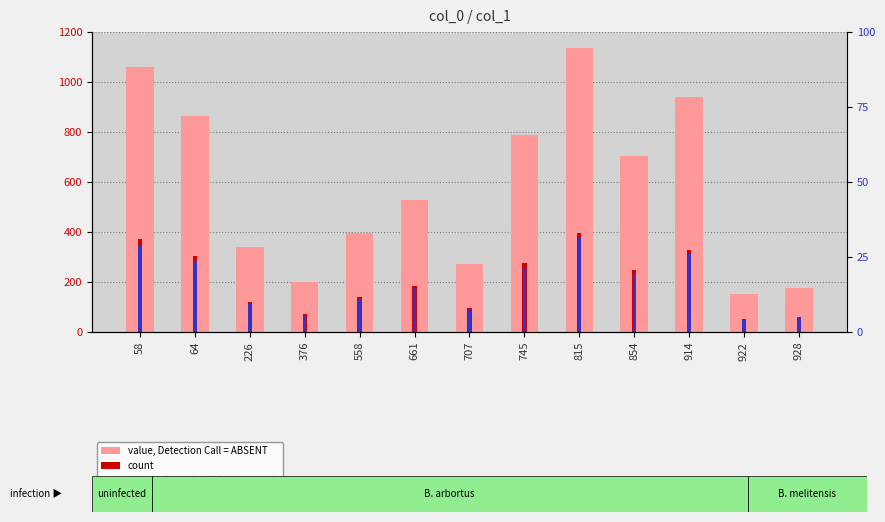

At which label does percentile rank within the sample reach its peak?

815